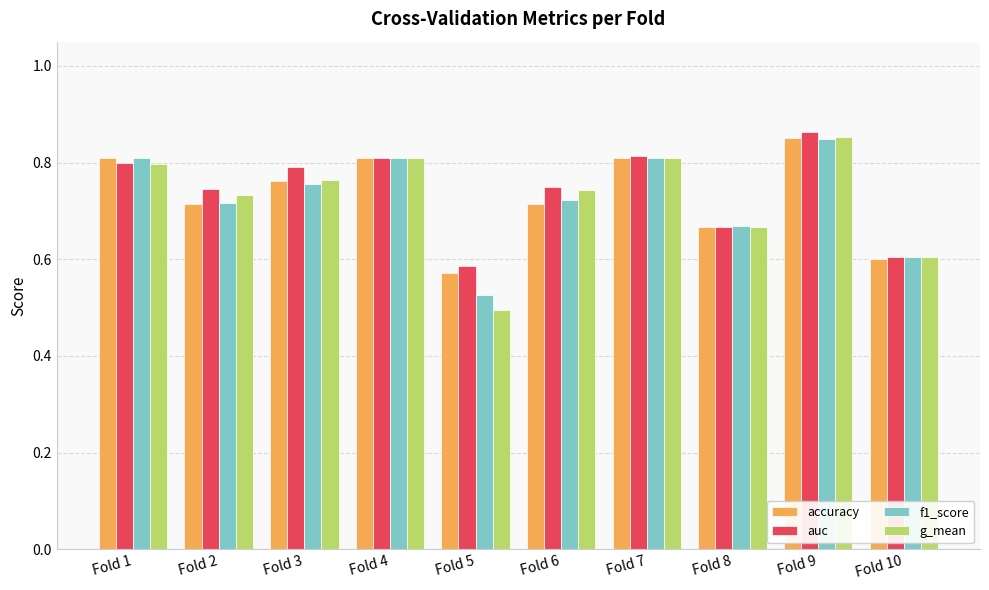

What is the difference between the second highest and minimum values in the g_mean series?

0.3